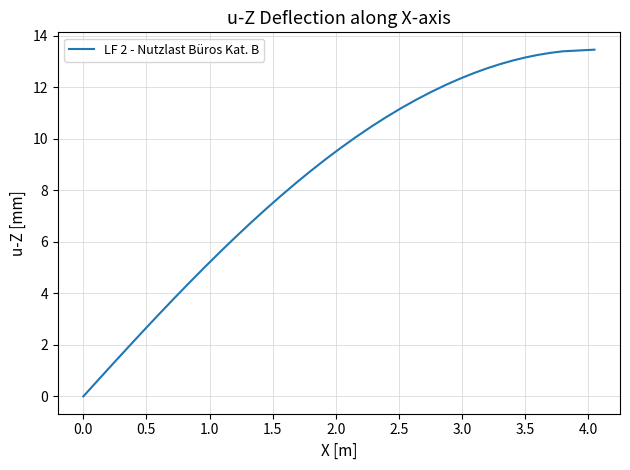

What is the difference between the maximum and minimum values?

13.5